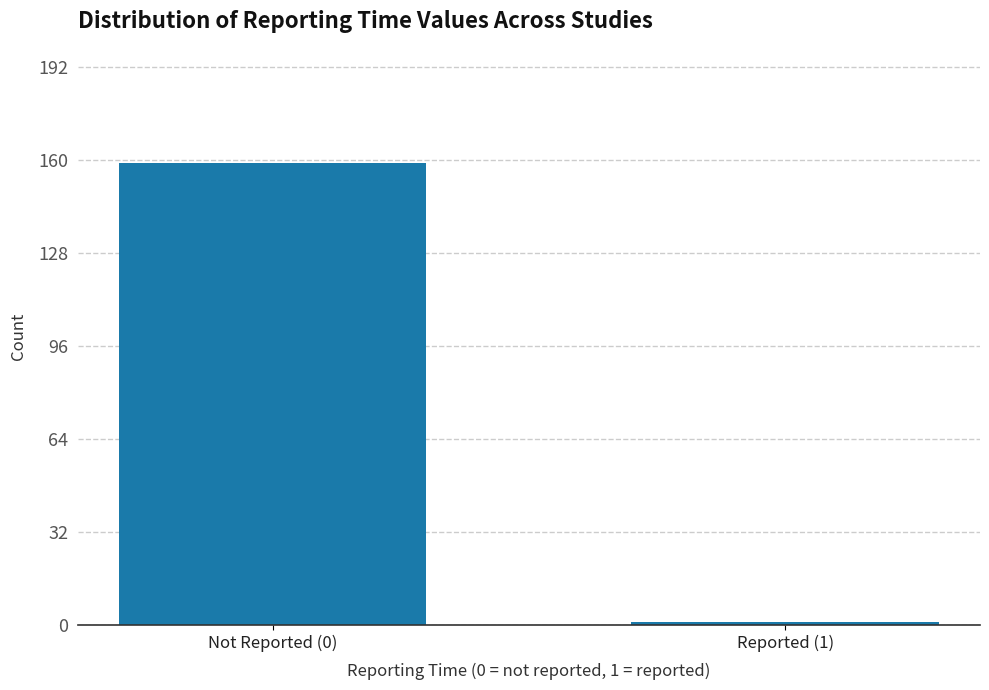

Reading left to right, extract all data points from this chart.

Not Reported (0)=159	Reported (1)=1